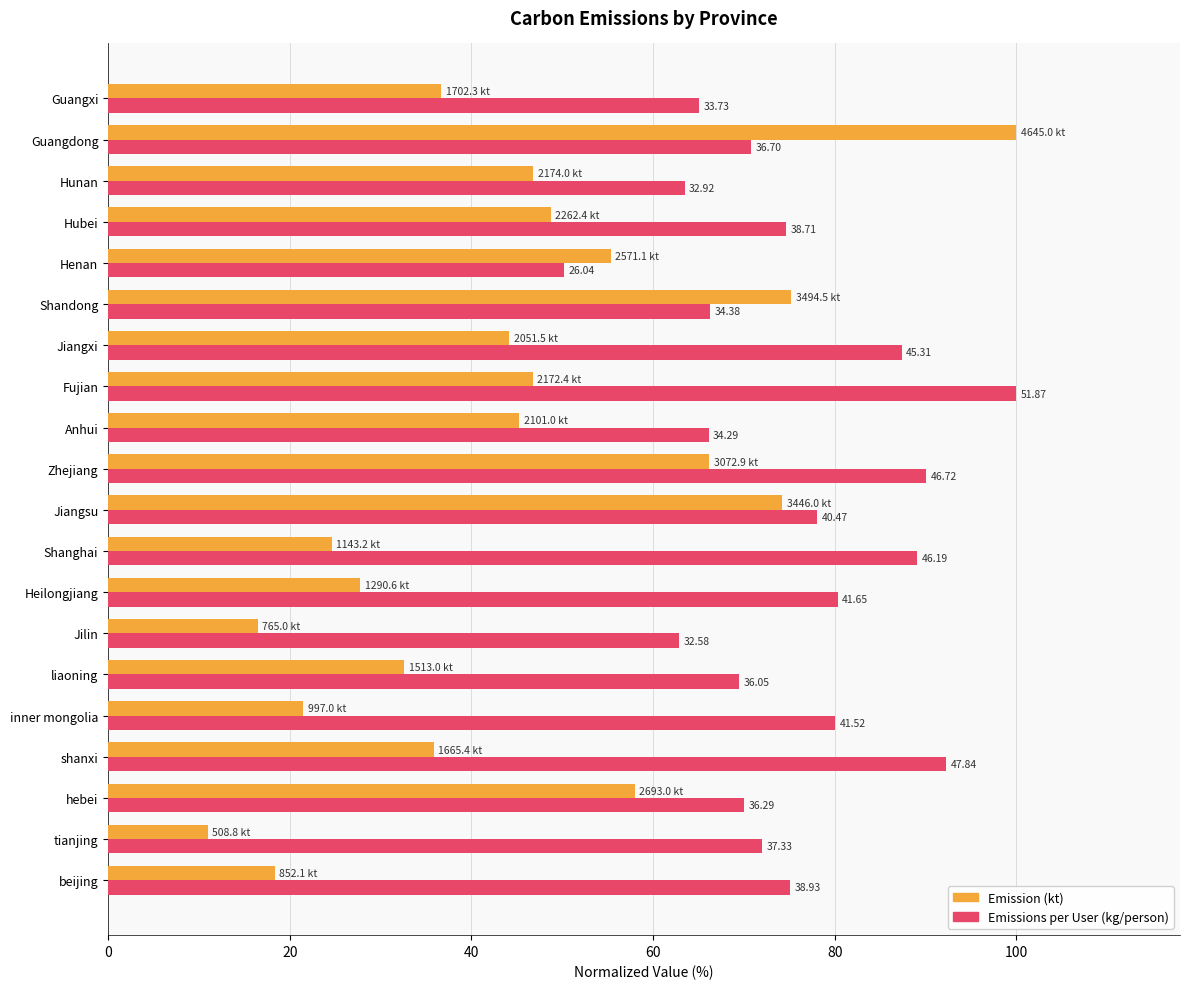

What are all the series names shown in the legend?

Emission (kt), Emissions per User (kg/person)